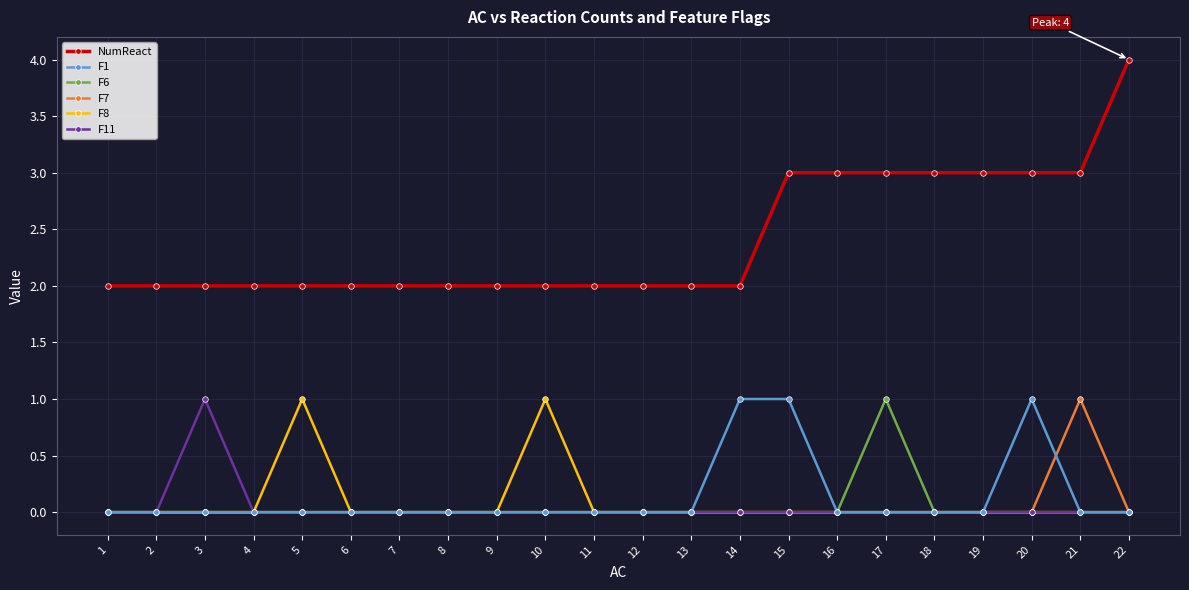

Is it true that F8 equals -1 at 9?

False